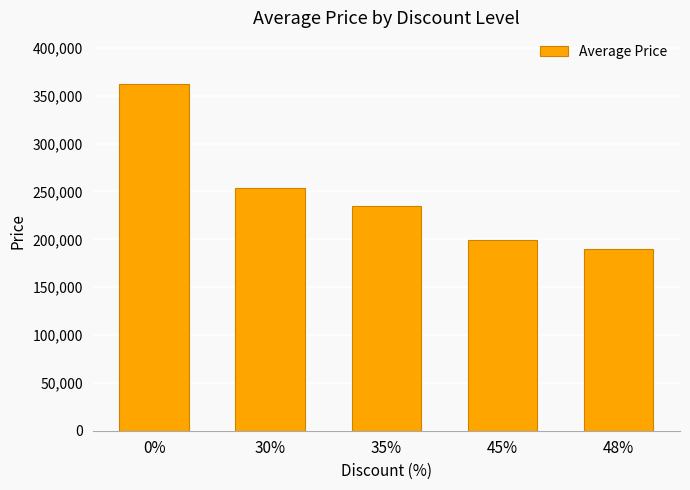

List the labels in order of value, smallest first.

48%, 45%, 35%, 30%, 0%